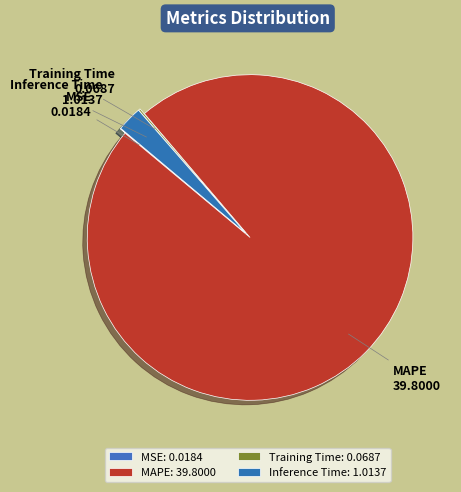

Do MAPE and Inference Time together represent more than half of the pie?

Yes